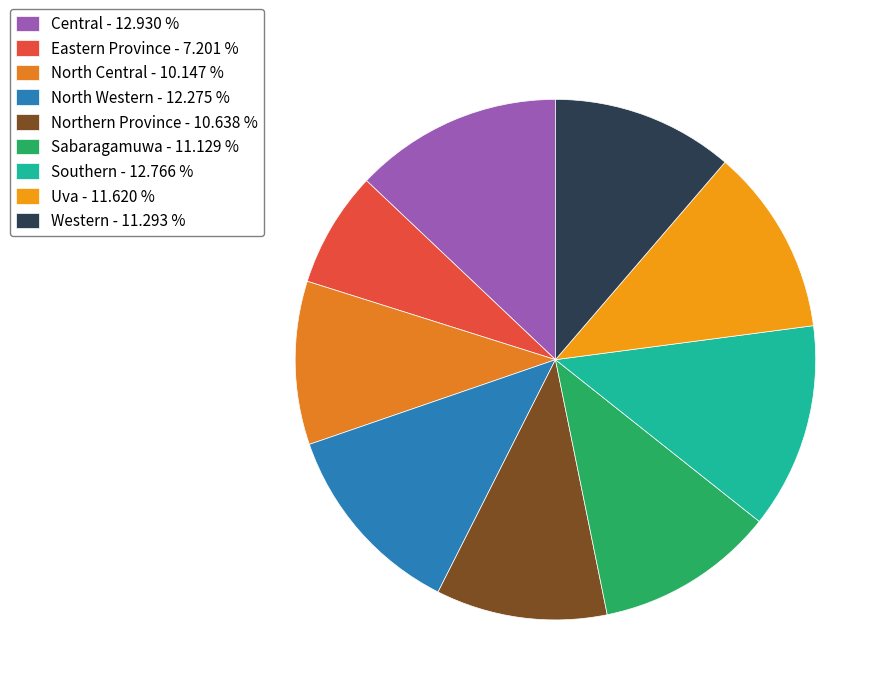

How many slices are in this pie chart?

9